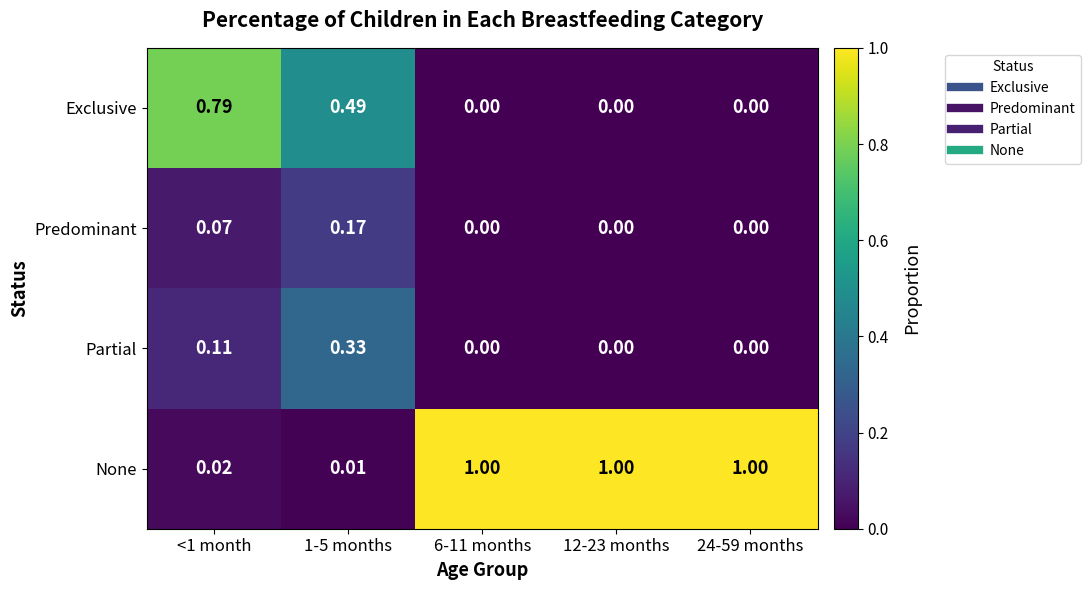

At how many categories does at least one series exceed 0?

5